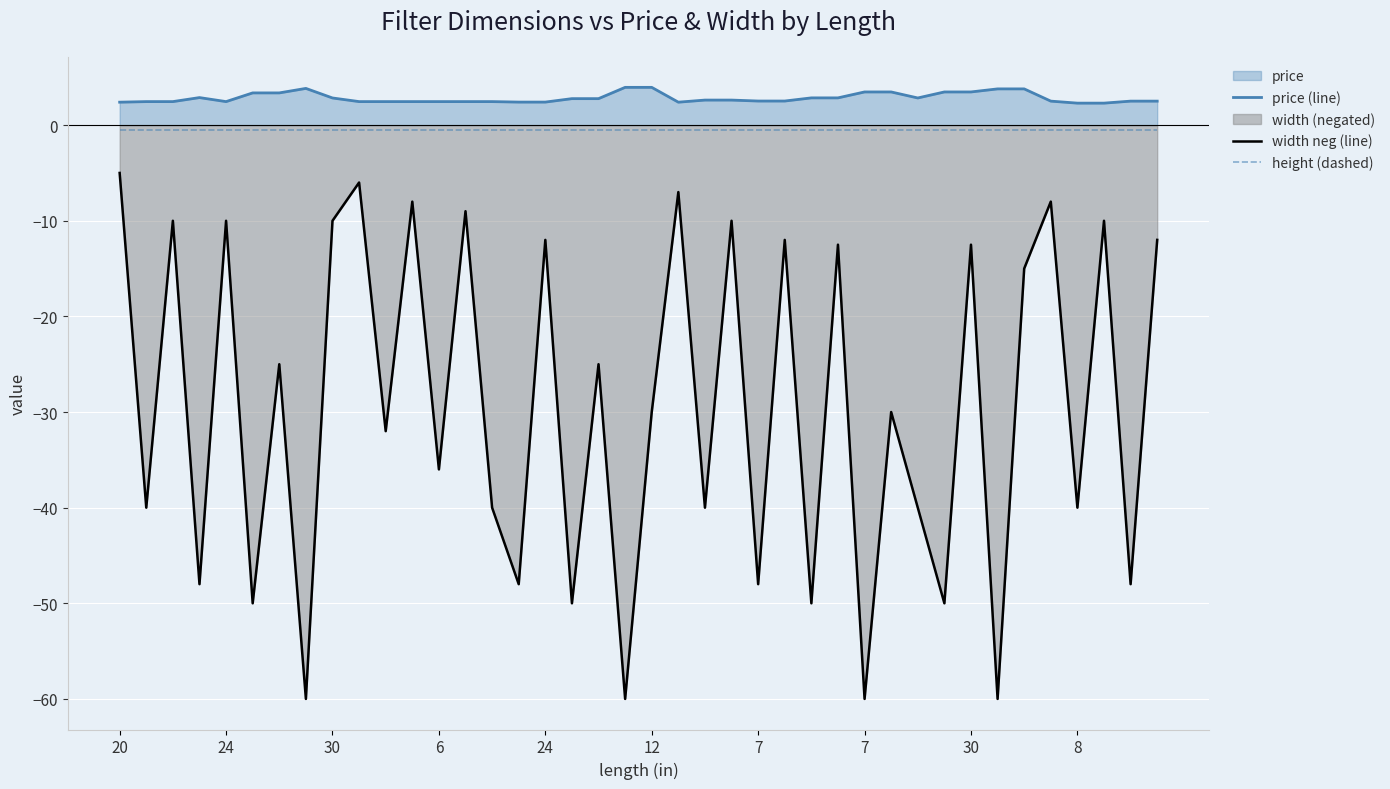

What value does the width neg (line) series have at 35?

-8.0